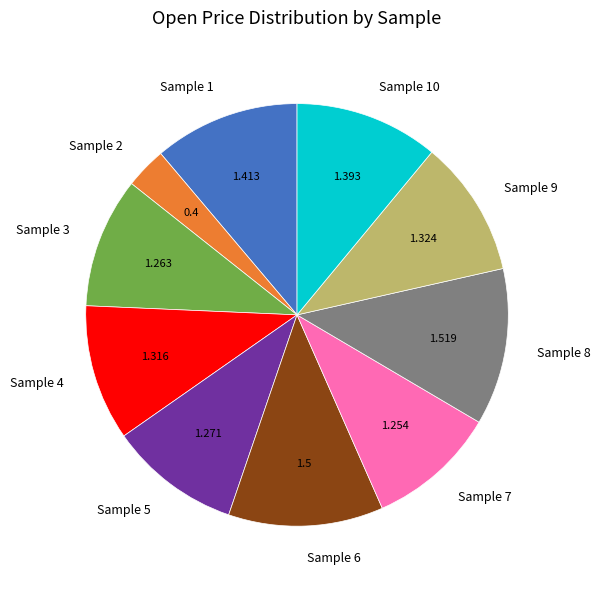

How many slices are in this pie chart?

10